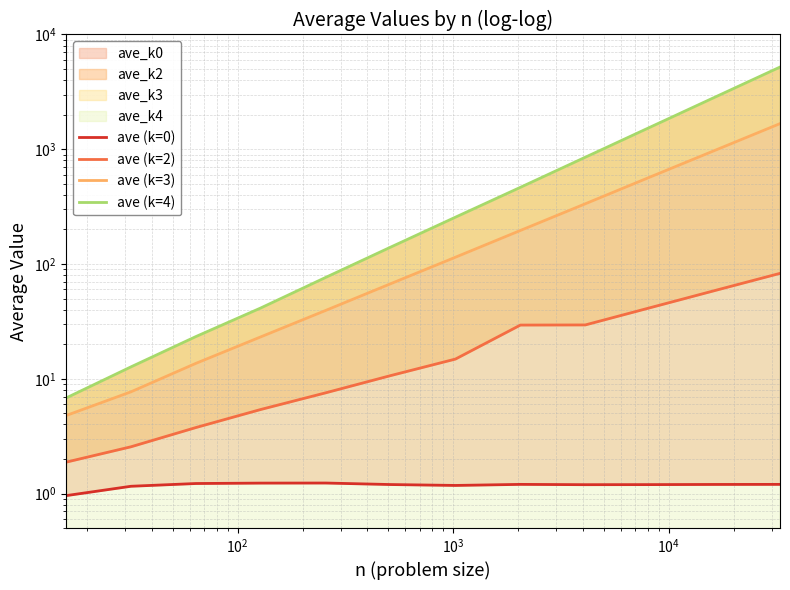

How many distinct data groups are displayed?

4